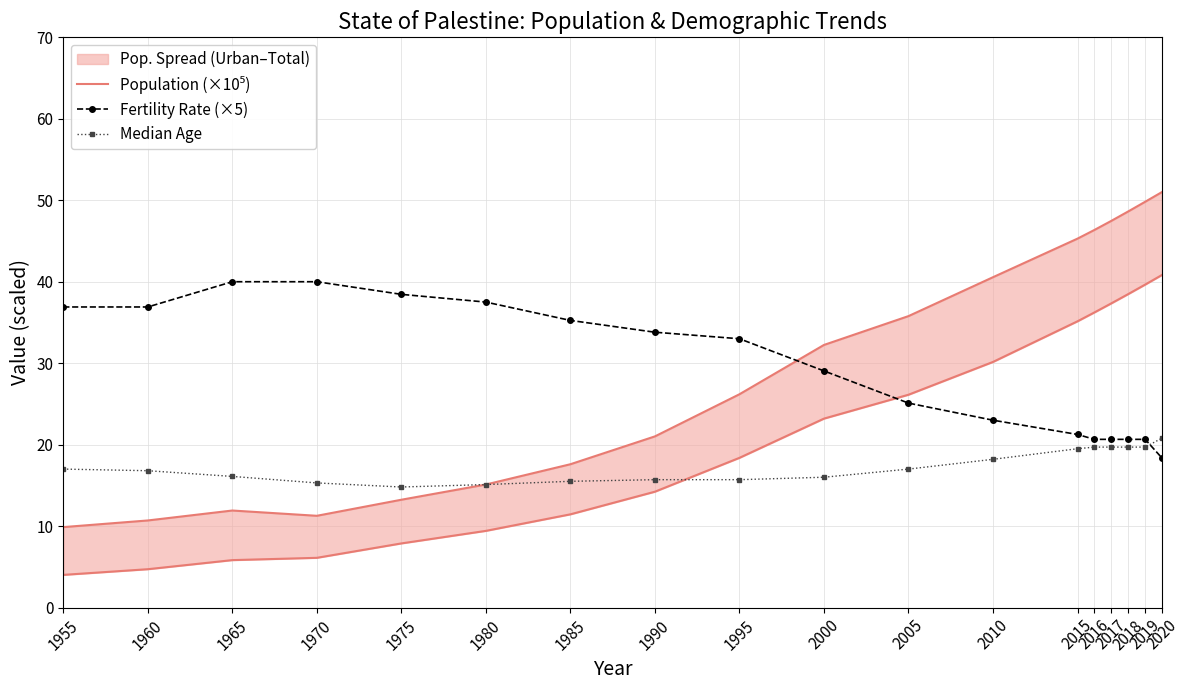

Reading left to right, what are all the values shown in this chart?

Population (×10⁵): 1955=9.9	1960=10.7	1965=11.9	1970=11.3	1975=13.2	1980=15.1	1985=17.6	1990=21.0	1995=26.2	2000=32.2	2005=35.8	2010=40.6	2015=45.3	2016=46.4	2017=47.5	2018=48.6	2019=49.8	2020=51.0
Fertility Rate (×5): 1955=36.9	1960=36.9	1965=40.0	1970=40.0	1975=38.5	1980=37.5	1985=35.2	1990=33.8	1995=33.0	2000=29.0	2005=25.1	2010=23.0	2015=21.2	2016=20.6	2017=20.6	2018=20.6	2019=20.6	2020=18.4
Median Age: 1955=17.0	1960=16.8	1965=16.1	1970=15.3	1975=14.8	1980=15.1	1985=15.5	1990=15.7	1995=15.7	2000=16.0	2005=17.0	2010=18.2	2015=19.5	2016=19.7	2017=19.7	2018=19.7	2019=19.7	2020=20.8